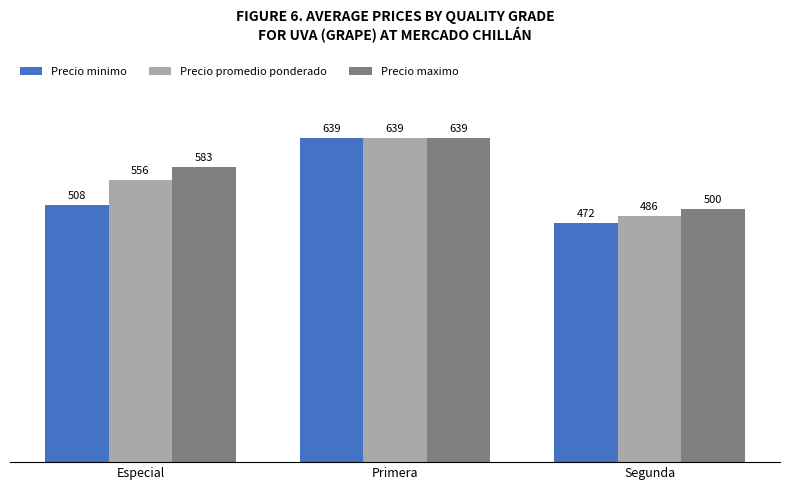

Which series has the largest total across all categories?

Precio maximo